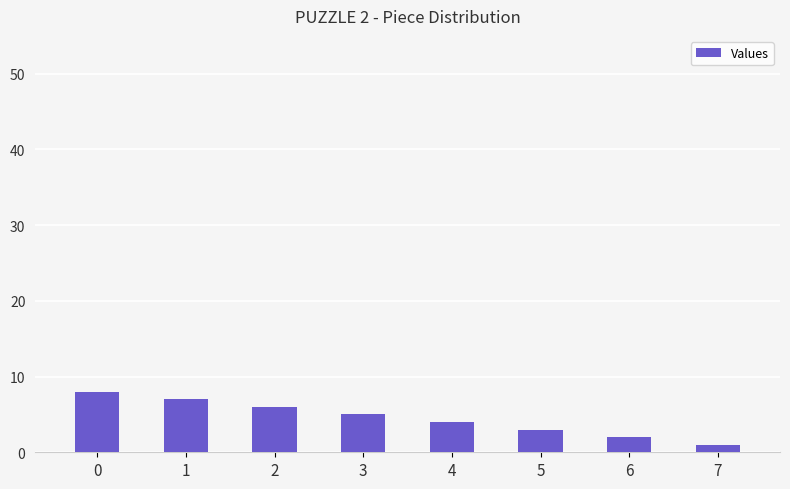

Is it true that the value at 7 is 1?

True